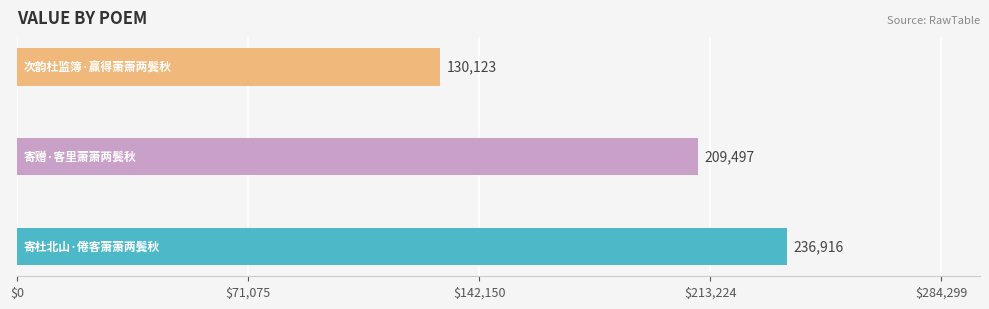

Count the values in the range 130123 to 236916.

3